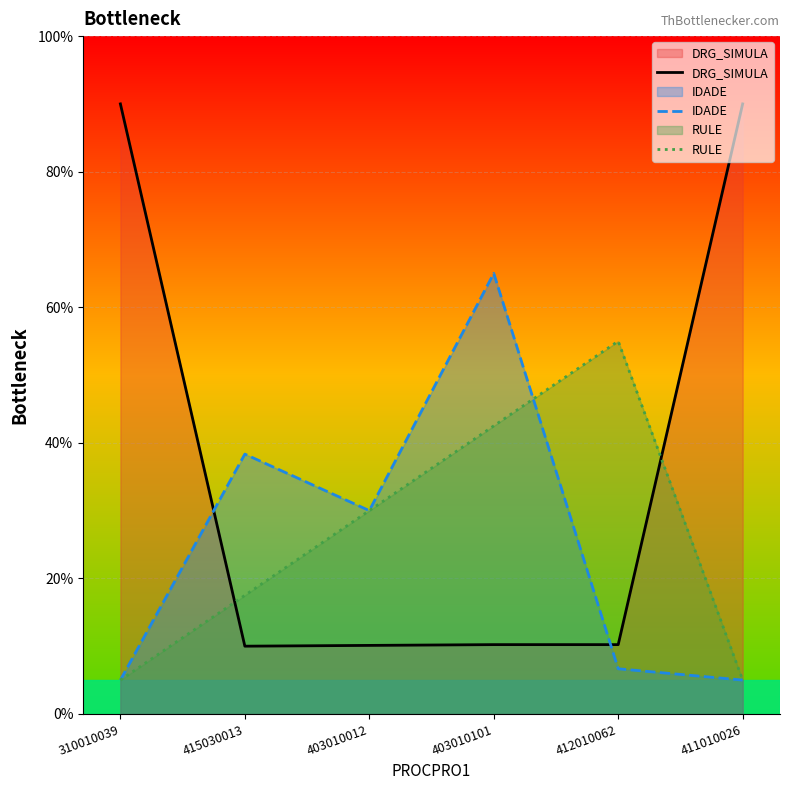

True or false: RULE has more than 2 points higher than both neighbors.

False